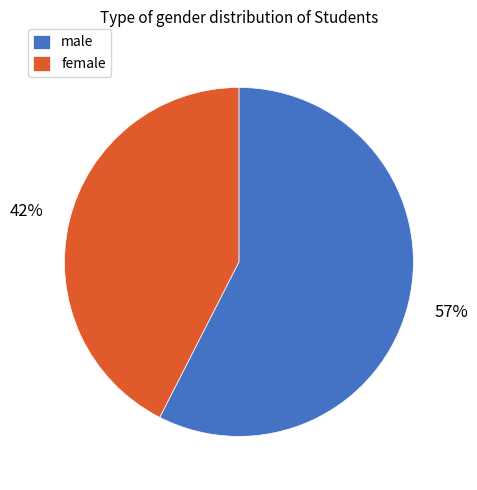

Count the number of slices in the pie.

2